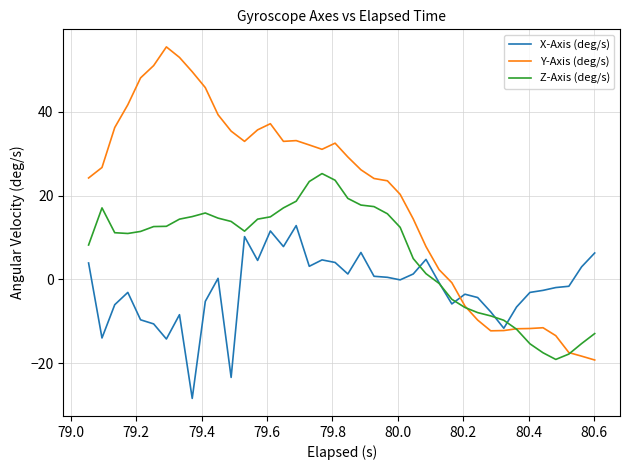

Which series ends up on top after the final intersection of X-Axis (deg/s) and Z-Axis (deg/s)?

X-Axis (deg/s)